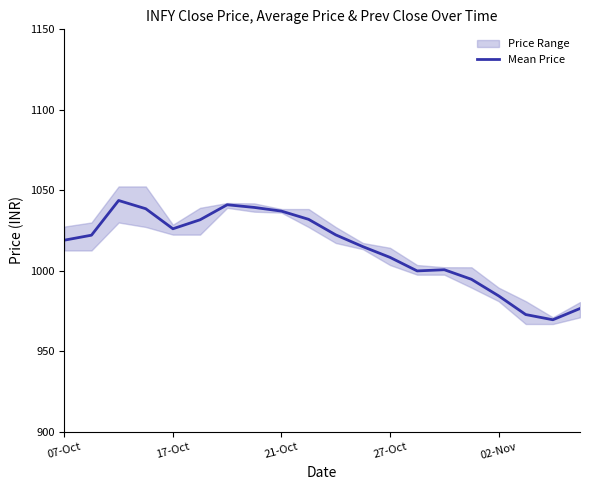

Does the chart display data point markers on the line(s)?

No